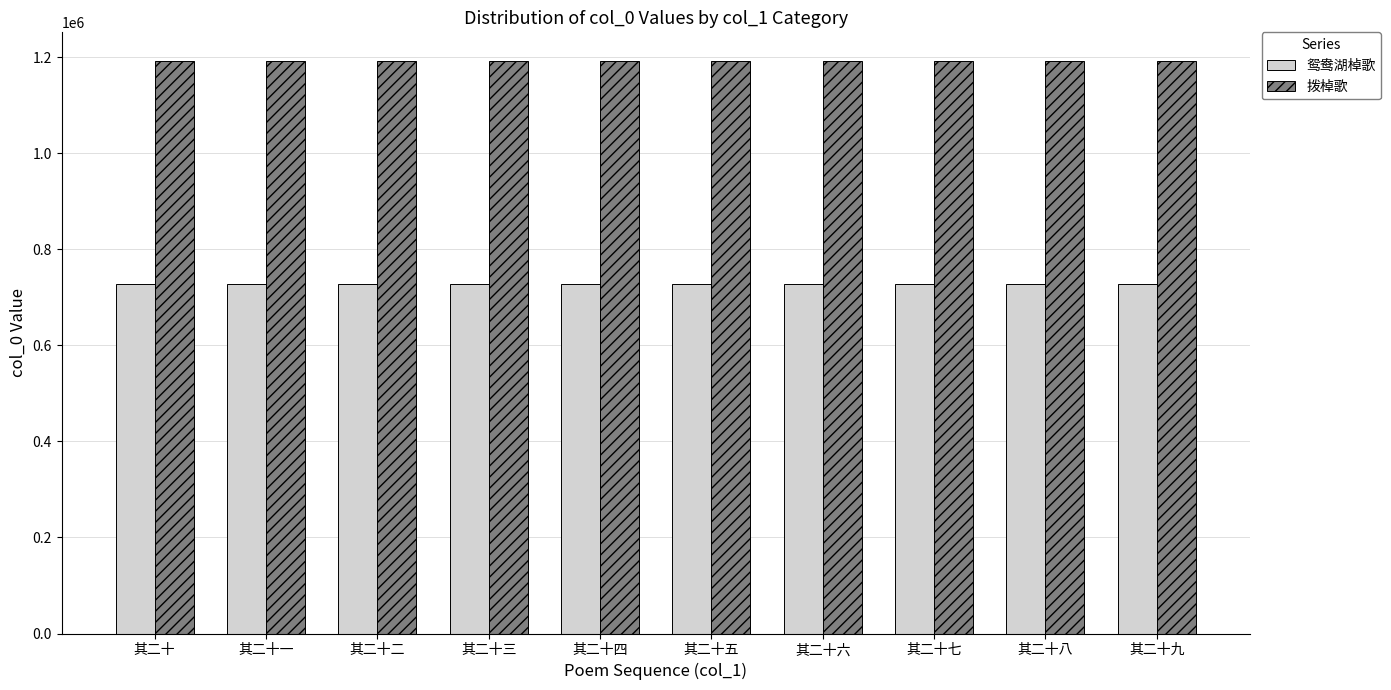

What is the lowest value of the 鸳鸯湖棹歌 series?

727938